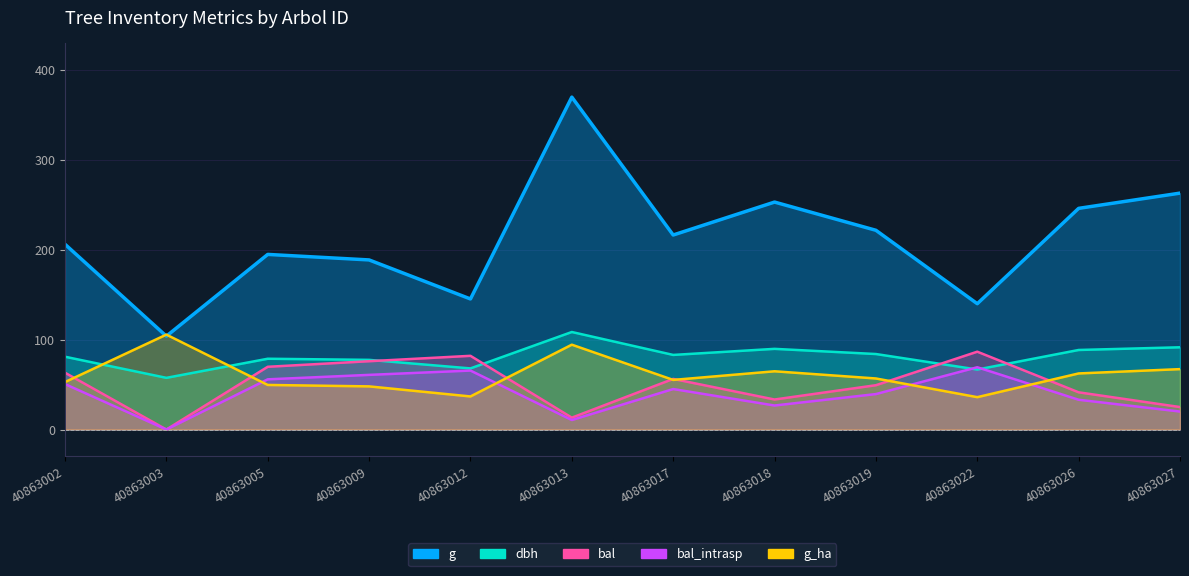

List the labels in order of bal value, smallest first.

40863003, 40863013, 40863027, 40863018, 40863026, 40863019, 40863017, 40863002, 40863005, 40863009, 40863012, 40863022